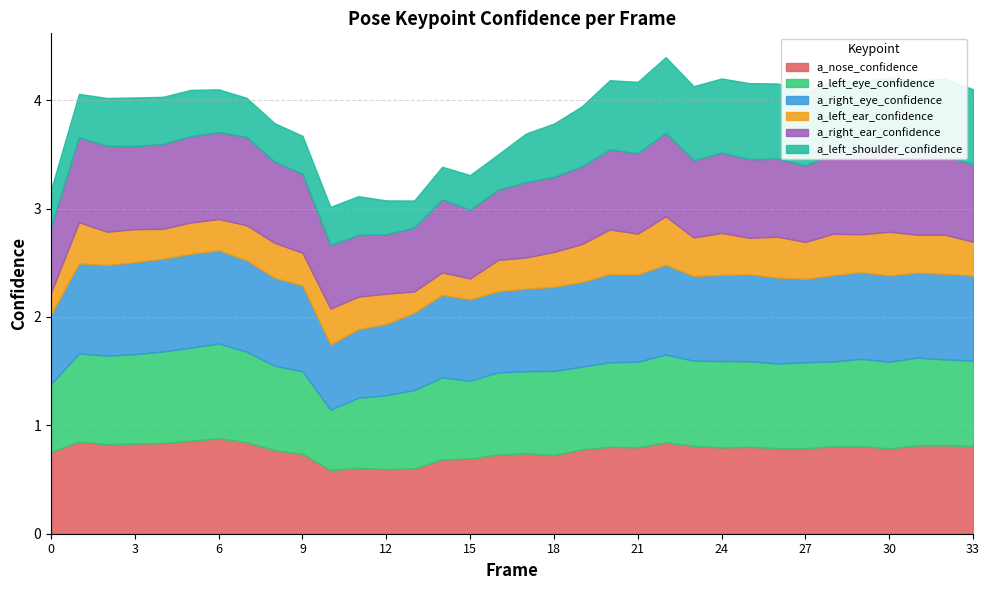

What is the highest value of the a_left_eye_confidence series?

0.9